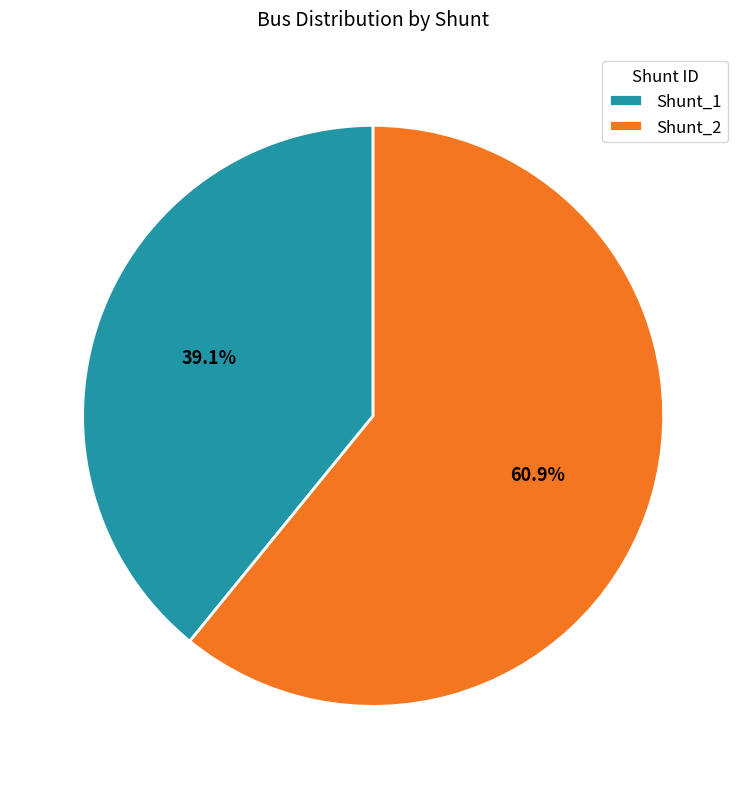

Which slice is the smallest?

Shunt_1